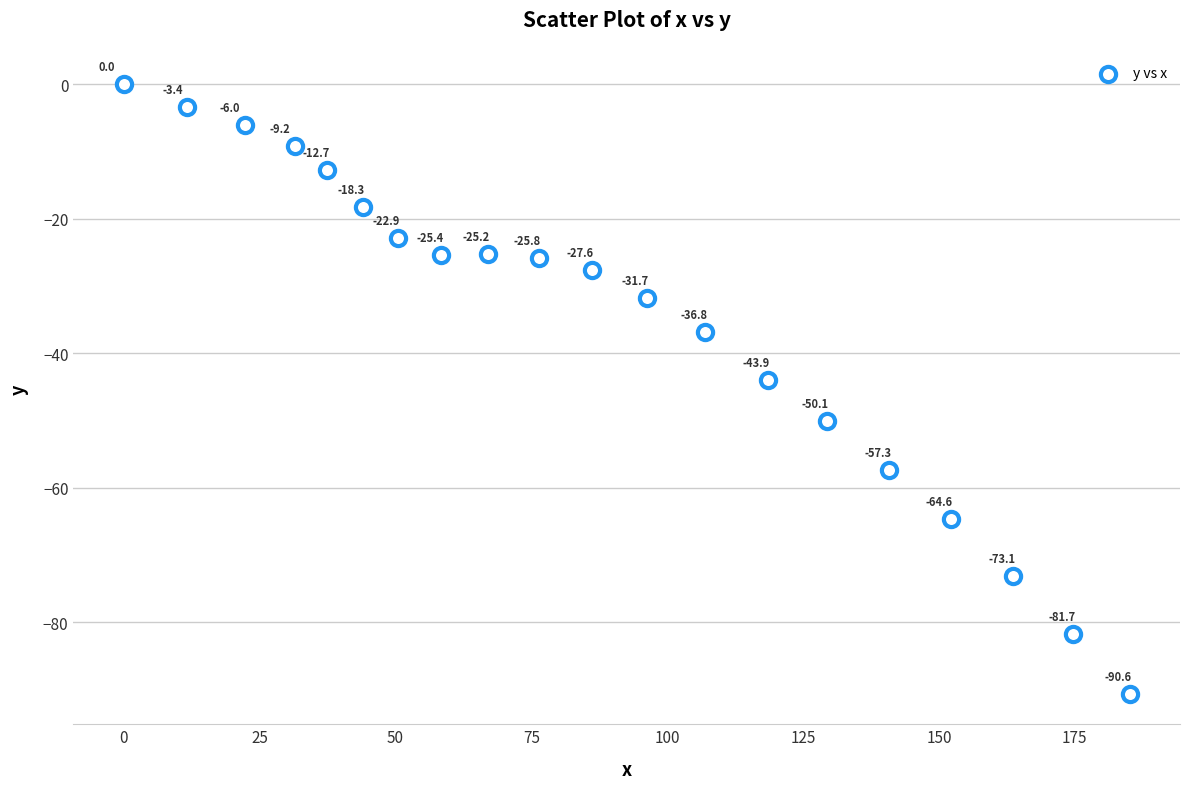

What Y value in the scatter plot is closest to -45?

-43.9